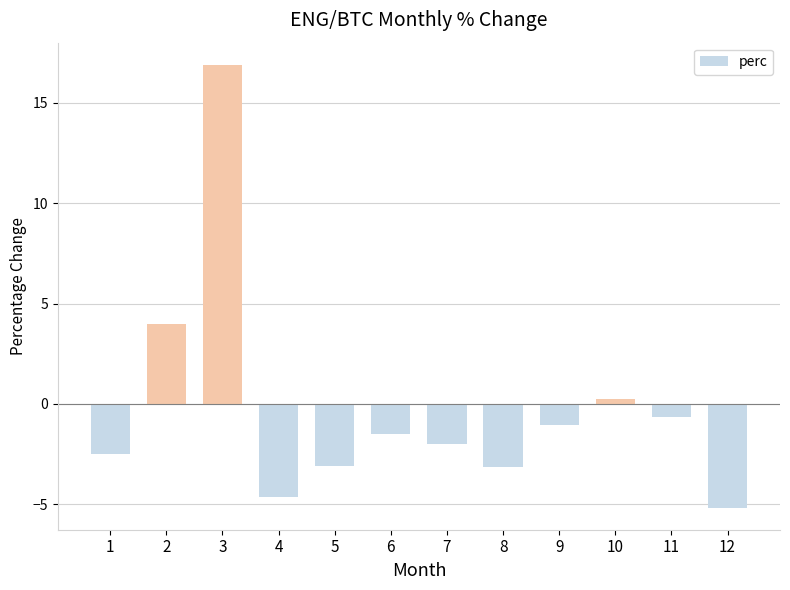

What is the value of the 11th bar from the left?

-0.6